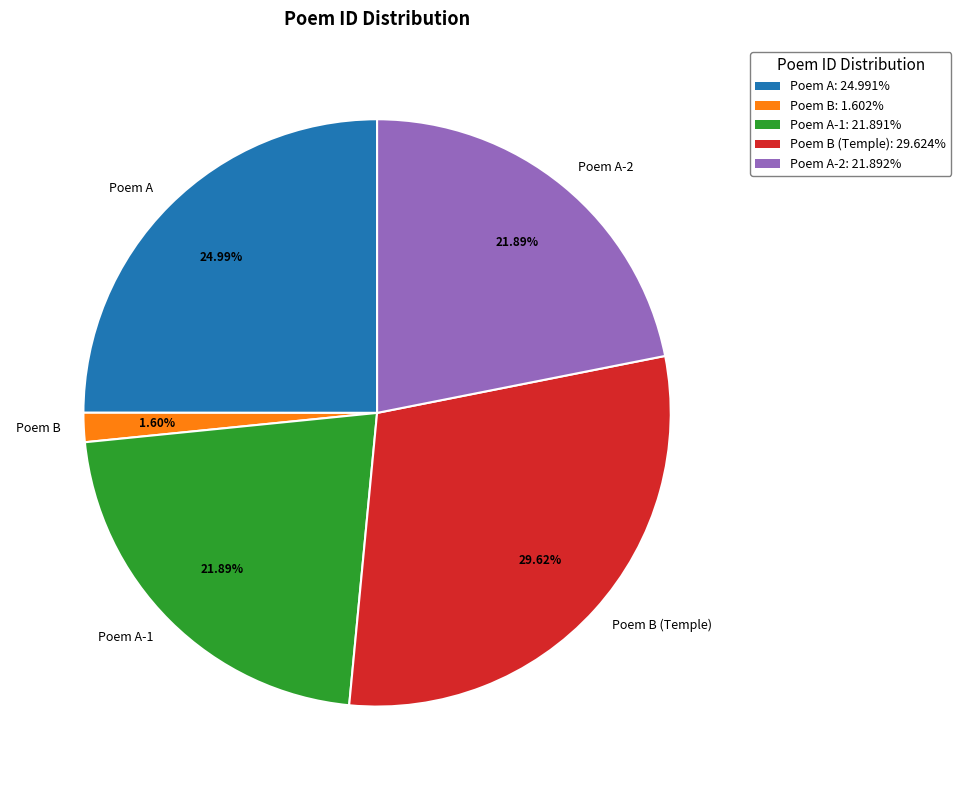

What is the ratio of the value at Poem A-2 to the value at Poem B?

13.7